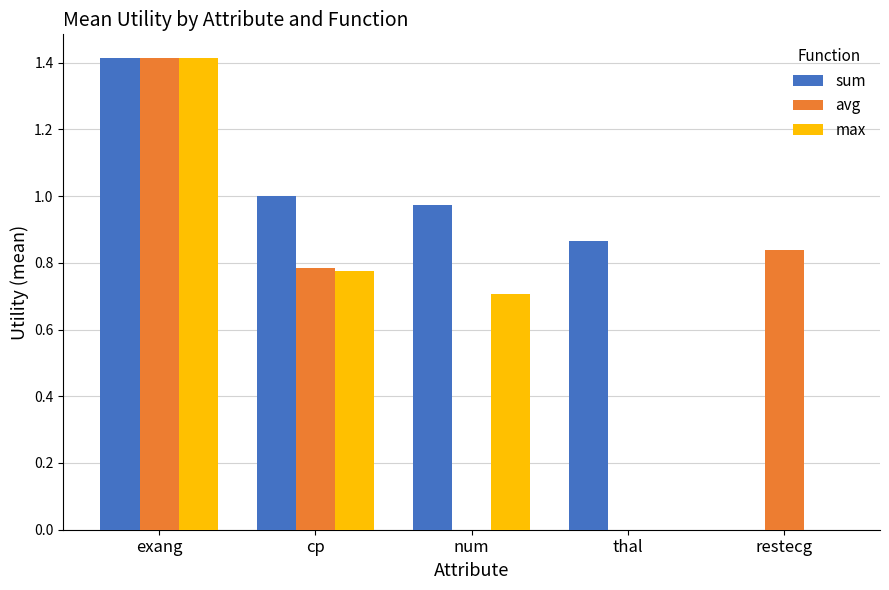

Which category has the highest value in the sum series?

exang